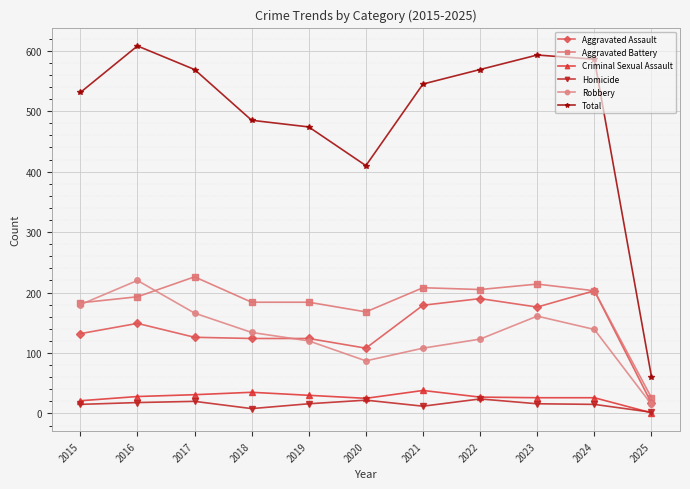

The value of Criminal Sexual Assault at 2016 is 28. True or false?

True